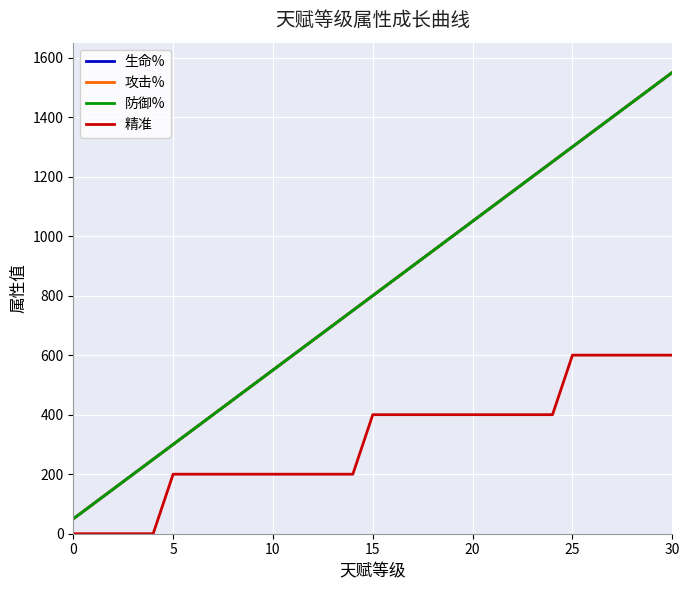

Does the chart have visible grid lines?

Yes